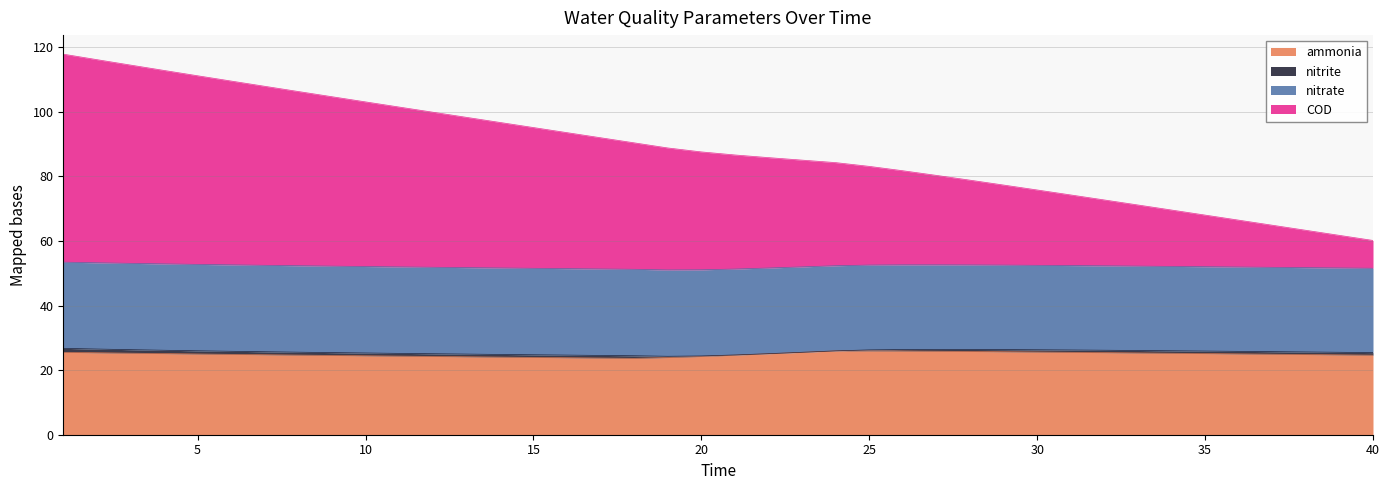

What is the highest value of the ammonia series?

26.0